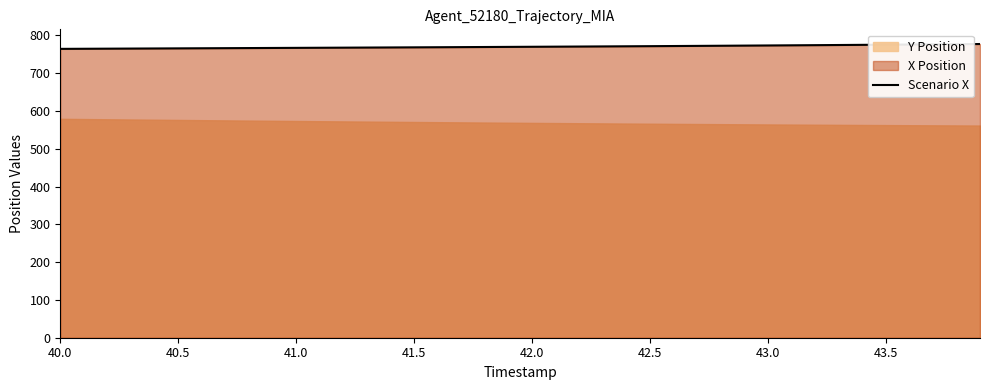

What is the lowest value of the Scenario X series?

764.1